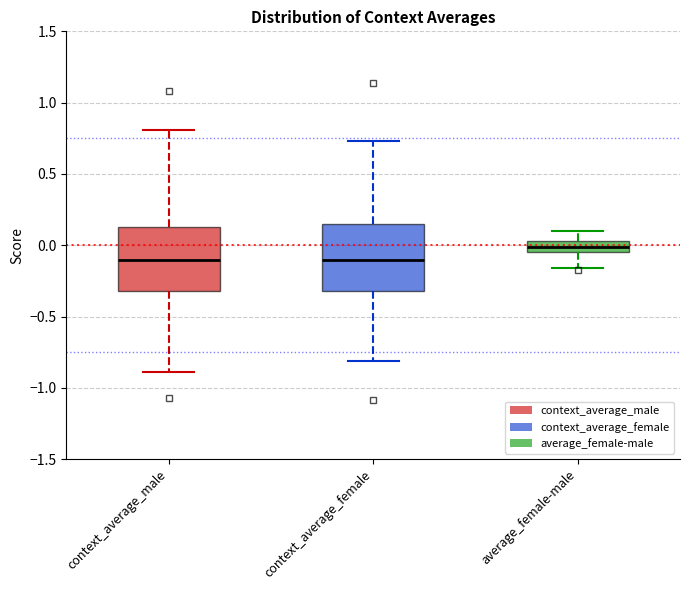

Reading left to right, transcribe this box plot: for each box, give where its median line is, the range the box spans, and where its two whiskers end, as read against the y-axis. The values are not printed on the chart, so give them approximately, as read against the axis.

context_average_male: median -0.10, box -0.30 to 0.15, whiskers -0.90 to 0.80
context_average_female: median -0.10, box -0.30 to 0.15, whiskers -0.80 to 0.75
average_female-male: median 0.00, box -0.05 to 0.05, whiskers -0.15 to 0.10